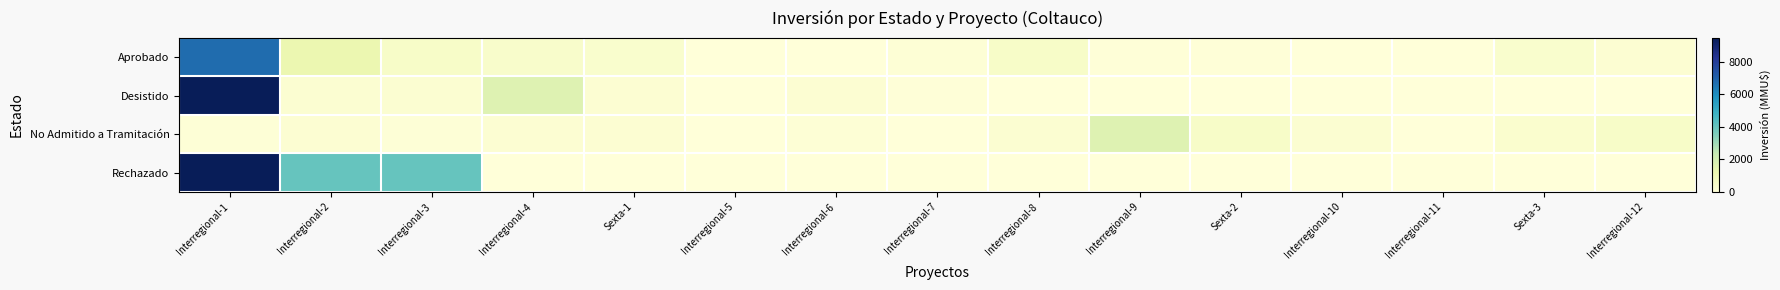

Reading left to right, what are all the values shown in this chart?

Aprobado: Interregional-1=6750	Interregional-2=1200	Interregional-3=500	Interregional-4=429	Sexta-1=342	Interregional-5=10	Interregional-6=1	Interregional-7=138	Interregional-8=500	Interregional-9=72	Sexta-2=57	Interregional-10=20	Interregional-11=23	Sexta-3=340	Interregional-12=200
Desistido: Interregional-1=9450	Interregional-2=250	Interregional-3=250	Interregional-4=1650	Sexta-1=200	Interregional-5=0	Interregional-6=200	Interregional-7=50	Interregional-8=0	Interregional-9=0	Sexta-2=0	Interregional-10=0	Interregional-11=0	Sexta-3=0	Interregional-12=0
No Admitido a Tramitación: Interregional-1=100	Interregional-2=200	Interregional-3=100	Interregional-4=200	Sexta-1=200	Interregional-5=22	Interregional-6=139	Interregional-7=0	Interregional-8=250	Interregional-9=1650	Sexta-2=500	Interregional-10=234	Interregional-11=10	Sexta-3=300	Interregional-12=500
Rechazado: Interregional-1=9450	Interregional-2=4000	Interregional-3=4000	Interregional-4=0	Sexta-1=0	Interregional-5=0	Interregional-6=0	Interregional-7=0	Interregional-8=0	Interregional-9=0	Sexta-2=0	Interregional-10=0	Interregional-11=0	Sexta-3=0	Interregional-12=0